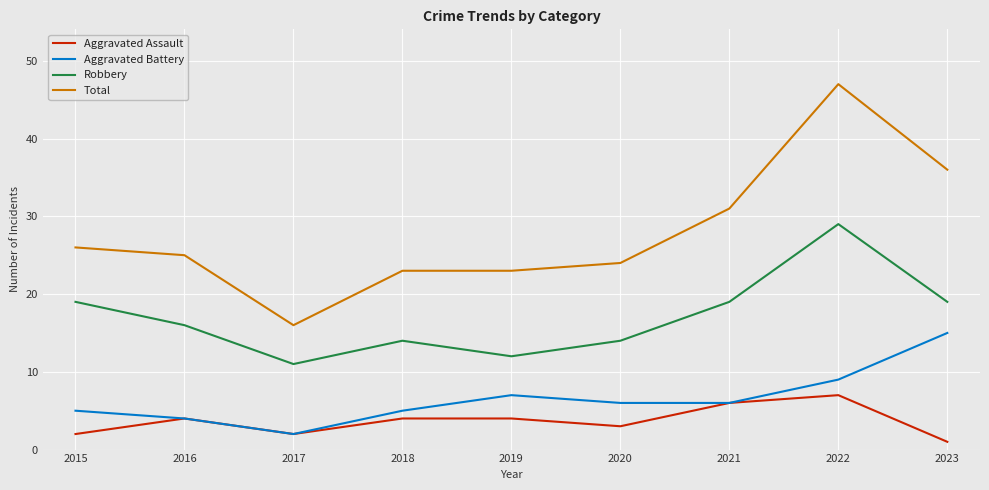

True or false: Aggravated Battery has more than 2 interior local peaks.

False